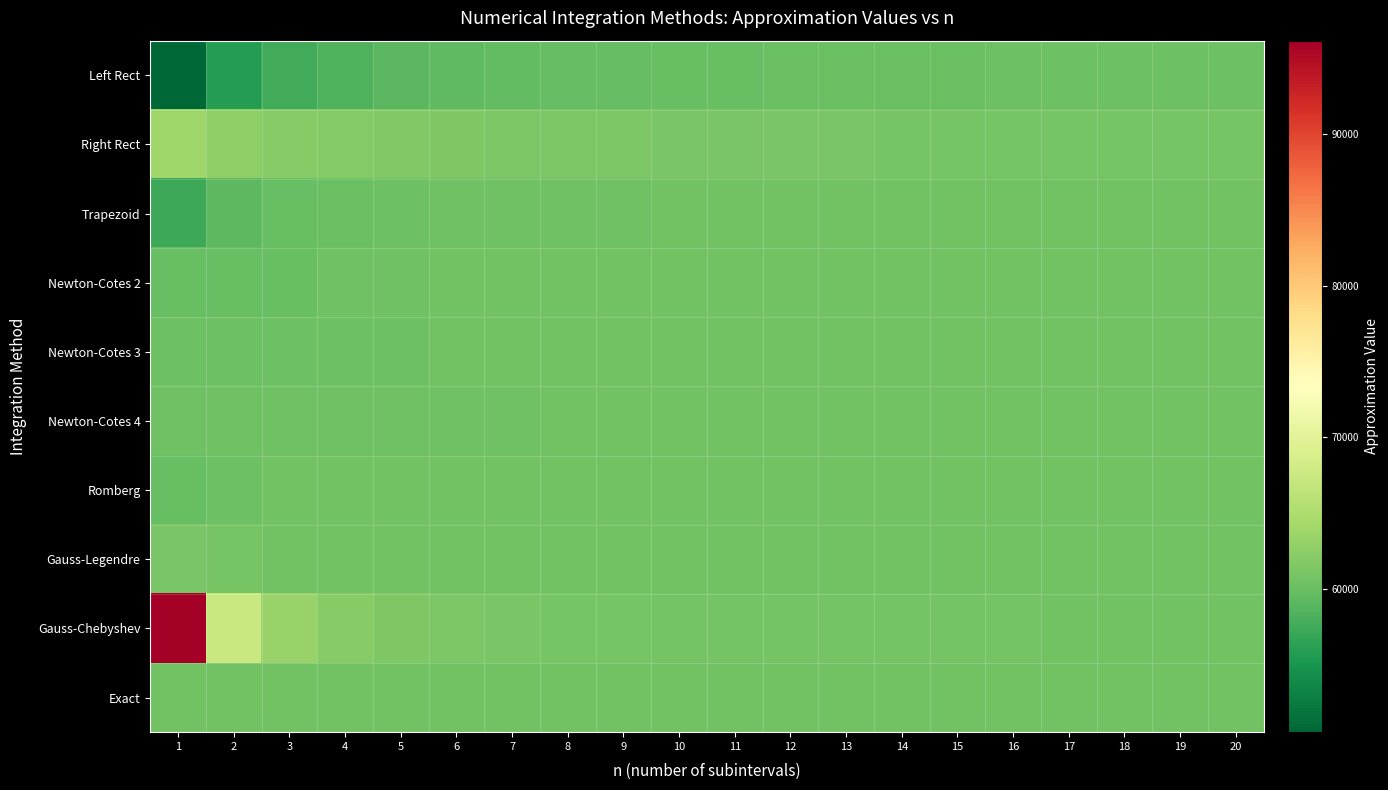

Reading right to left, what are all the values shown in this chart?

Left Rect: 20=60270.6	19=60250.8	18=60228.7	17=60203.9	16=60175.7	15=60143.5	14=60106.4	13=60063.1	12=60012.0	11=59950.8	10=59876.3	9=59783.5	8=59665.2	7=59509.3	6=59295.5	5=58985.9	4=58502.6	3=57659.0	2=55891.5	1=50547.6
Right Rect: 20=60932.1	19=60947.2	18=60963.8	17=60982.2	16=61002.7	15=61025.6	14=61051.5	13=61080.9	12=61114.7	11=61153.7	10=61199.4	9=61253.7	8=61319.1	7=61399.6	6=61500.8	5=61632.3	4=61810.5	3=62069.6	2=62507.3	1=63779.3
Trapezoid: 20=60601.3	19=60599.0	18=60596.3	17=60593.0	16=60589.2	15=60584.6	14=60578.9	13=60572.0	12=60563.3	11=60552.3	10=60537.8	9=60518.6	8=60492.2	7=60454.4	6=60398.2	5=60309.1	4=60156.5	3=59864.3	2=59199.4	1=57163.4
Newton-Cotes 2: 20=60622.5	19=60622.1	18=60622.1	17=60621.5	16=60621.5	15=60620.5	14=60620.5	13=60618.4	12=60618.4	11=60614.1	10=60614.1	9=60604.0	8=60604.0	7=60576.1	6=60576.1	5=60475.6	4=60475.6	3=59878.1	2=59878.1	1=59878.1
Newton-Cotes 3: 20=60621.0	19=60621.0	18=60621.0	17=60619.0	16=60619.0	15=60619.0	14=60614.2	13=60614.2	12=60614.2	11=60600.4	10=60600.4	9=60600.4	8=60548.0	7=60548.0	6=60548.0	5=60201.9	4=60201.9	3=60201.9	2=60201.9	1=60201.9
Newton-Cotes 4: 20=60623.1	19=60622.7	18=60622.7	17=60622.7	16=60622.7	15=60621.2	14=60621.2	13=60621.2	12=60621.2	11=60612.6	10=60612.6	9=60612.6	8=60612.6	7=60515.4	6=60515.4	5=60515.4	4=60515.4	3=60515.4	2=60515.4	1=60515.4
Romberg: 20=60623.3	19=60623.3	18=60623.3	17=60623.3	16=60623.3	15=60623.3	14=60623.3	13=60623.3	12=60623.3	11=60623.3	10=60623.2	9=60623.3	8=60623.0	7=60623.5	6=60620.8	5=60623.7	4=60594.6	3=60598.1	2=60274.1	1=59878.1
Gauss-Legendre: 20=60623.3	19=60623.3	18=60623.3	17=60623.3	16=60623.3	15=60623.3	14=60623.3	13=60623.3	12=60623.3	11=60623.3	10=60623.3	9=60623.3	8=60623.3	7=60623.3	6=60623.8	5=60626.2	4=60639.3	3=60705.8	2=61002.6	1=61235.4
Gauss-Chebyshev: 20=60682.0	19=60688.4	18=60695.8	17=60704.6	16=60715.0	15=60727.7	14=60743.1	13=60762.2	12=60786.3	11=60817.3	10=60857.9	9=60912.8	8=60989.4	7=61100.6	6=61270.7	5=61549.6	4=62060.9	3=63222.6	2=67343.8	1=96188.4
Exact: 20=60623.3	19=60623.3	18=60623.3	17=60623.3	16=60623.3	15=60623.3	14=60623.3	13=60623.3	12=60623.3	11=60623.3	10=60623.3	9=60623.3	8=60623.3	7=60623.3	6=60623.3	5=60623.3	4=60623.3	3=60623.3	2=60623.3	1=60623.3